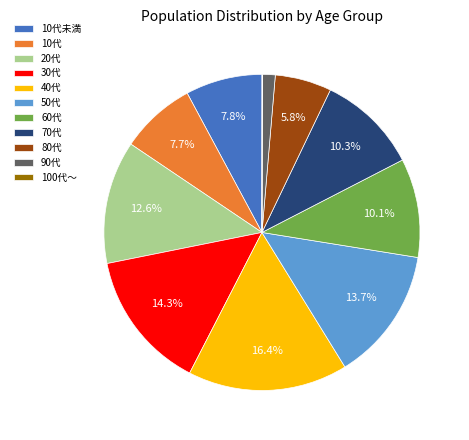

What percentage is the 70代 slice, to the nearest percent?

10%